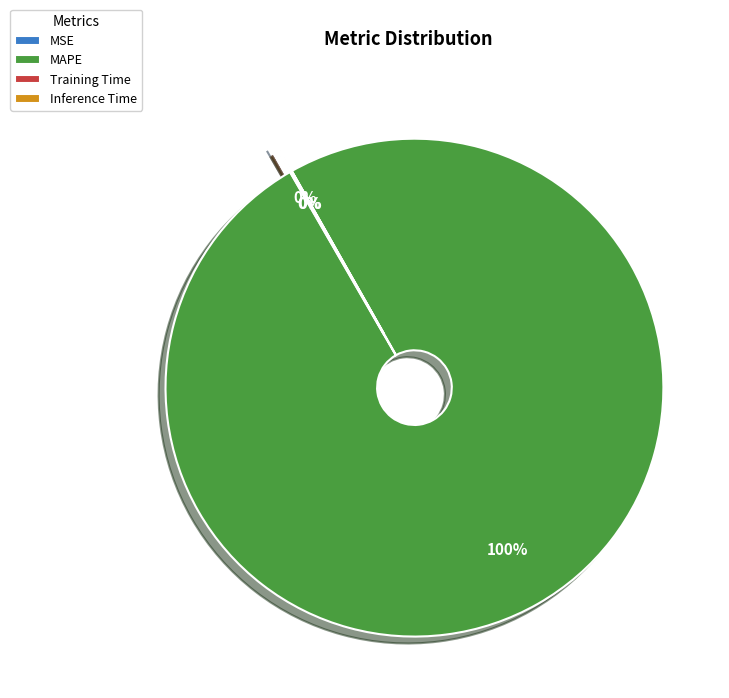

Count the number of slices in the pie.

5